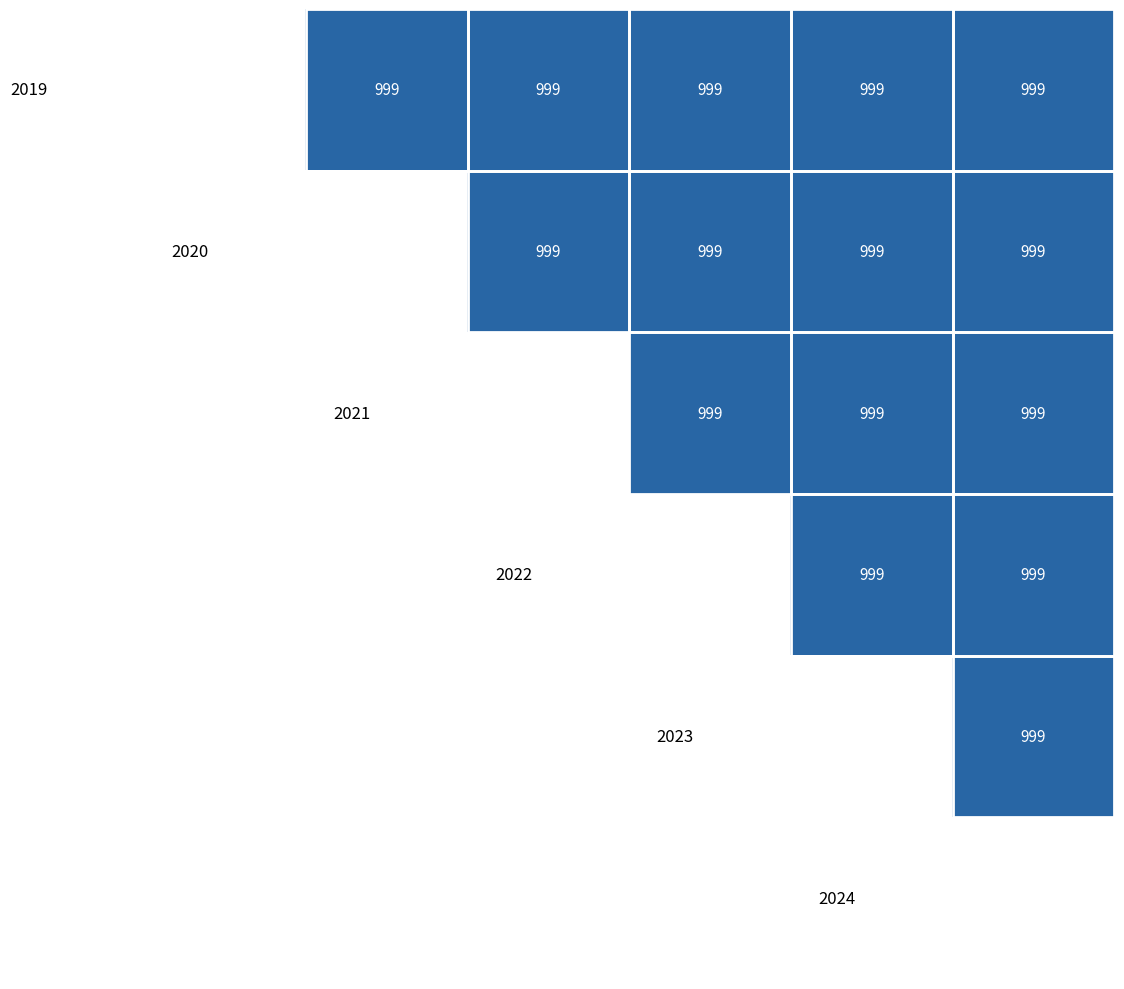

What is the smallest value displayed?

1.0